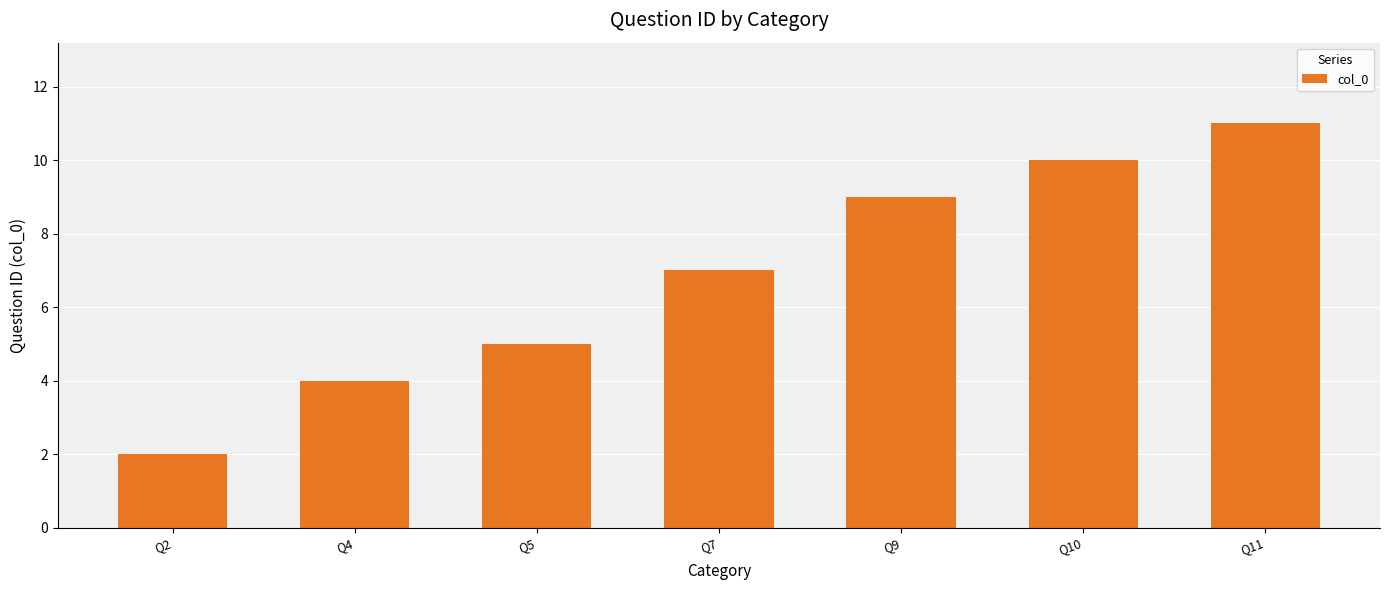

Between Q7 and Q10, which is larger?

Q10